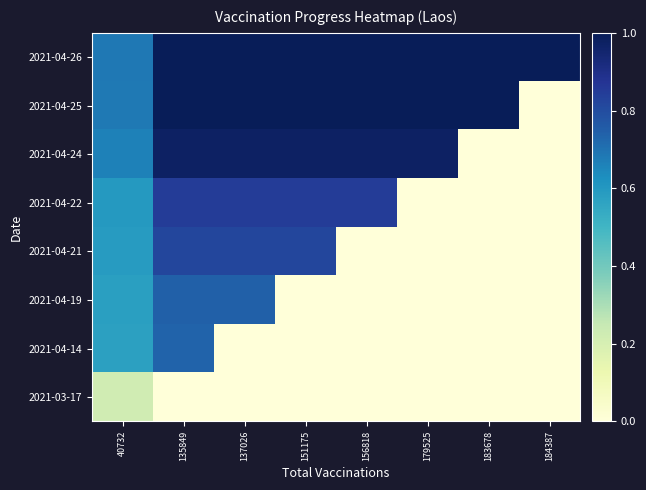

Reading right to left, list all the values displayed in this chart.

2021-03-17: 184387=0.0	183678=0.0	179525=0.0	156818=0.0	151175=0.0	137026=0.0	135849=0.0	40732=0.2
2021-04-14: 184387=0.0	183678=0.0	179525=0.0	156818=0.0	151175=0.0	137026=0.0	135849=0.7	40732=0.6
2021-04-19: 184387=0.0	183678=0.0	179525=0.0	156818=0.0	151175=0.0	137026=0.7	135849=0.7	40732=0.6
2021-04-21: 184387=0.0	183678=0.0	179525=0.0	156818=0.0	151175=0.8	137026=0.8	135849=0.8	40732=0.6
2021-04-22: 184387=0.0	183678=0.0	179525=0.0	156818=0.9	151175=0.9	137026=0.9	135849=0.9	40732=0.6
2021-04-24: 184387=0.0	183678=0.0	179525=1.0	156818=1.0	151175=1.0	137026=1.0	135849=1.0	40732=0.7
2021-04-25: 184387=0.0	183678=1.0	179525=1.0	156818=1.0	151175=1.0	137026=1.0	135849=1.0	40732=0.7
2021-04-26: 184387=1.0	183678=1.0	179525=1.0	156818=1.0	151175=1.0	137026=1.0	135849=1.0	40732=0.7